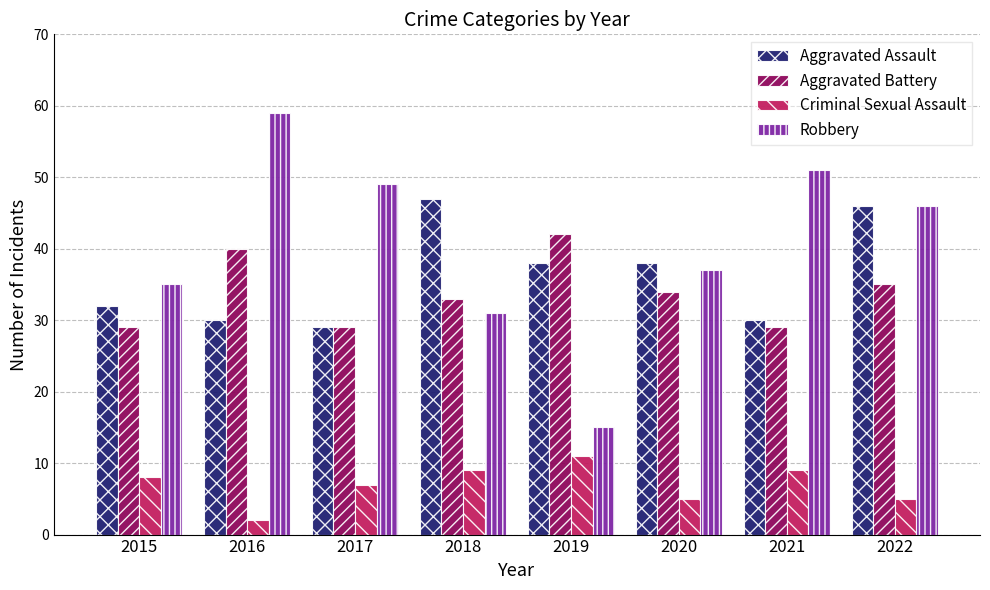

How many series are shown in this chart?

4